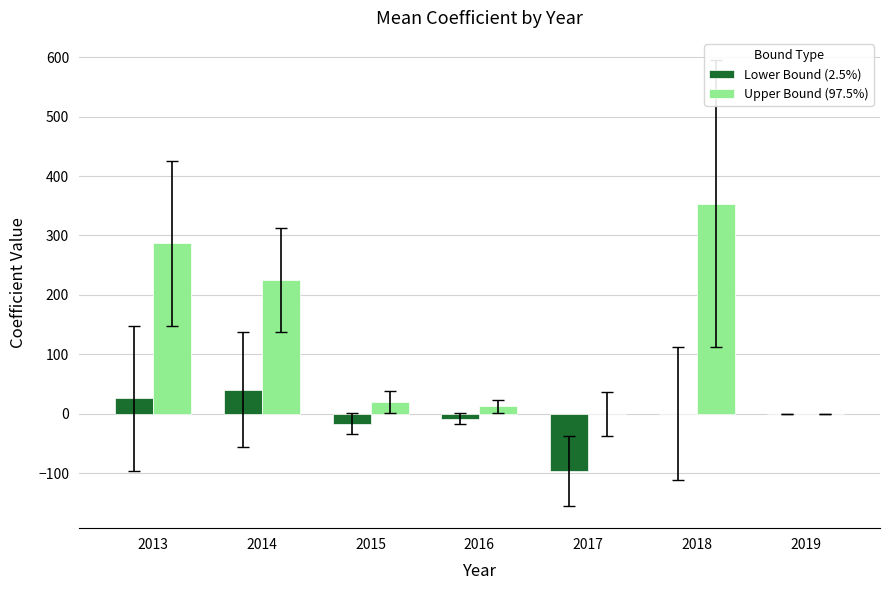

Which series has the largest range (max minus min)?

Upper Bound (97.5%)